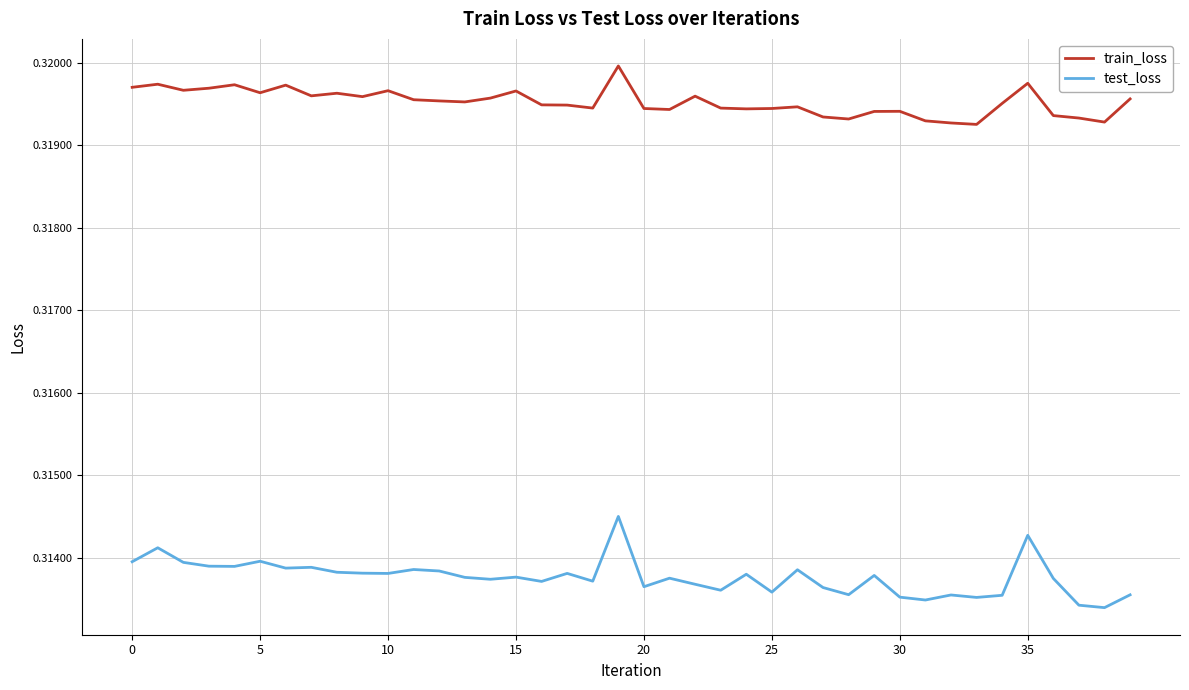

True or false: train_loss and test_loss cross at least once.

False